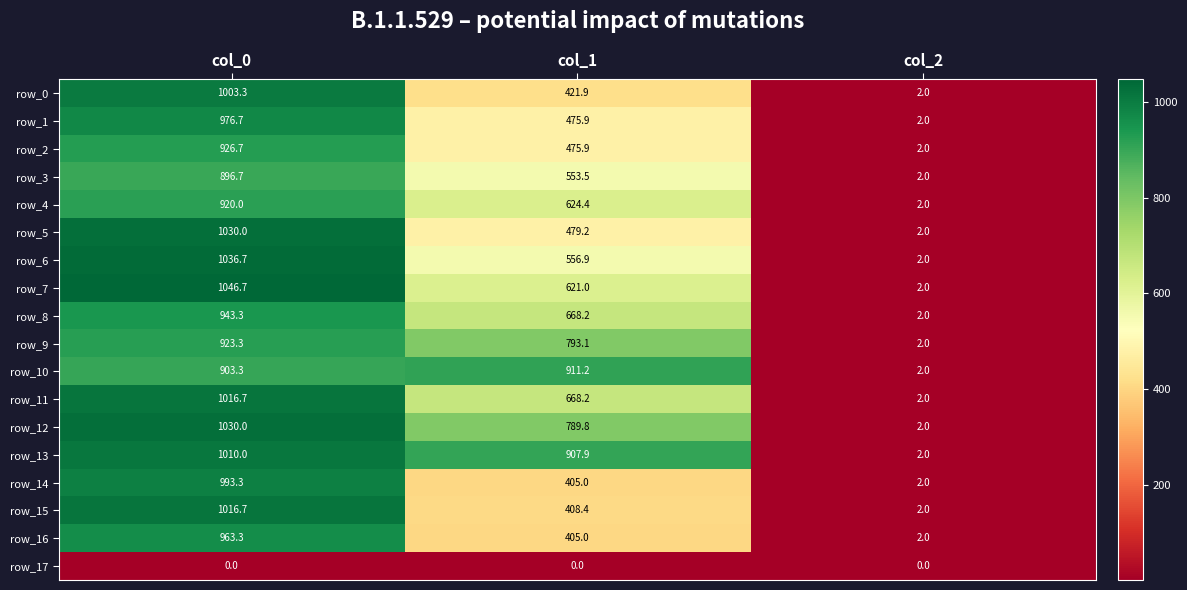

Which series has the largest range (max minus min)?

row_7